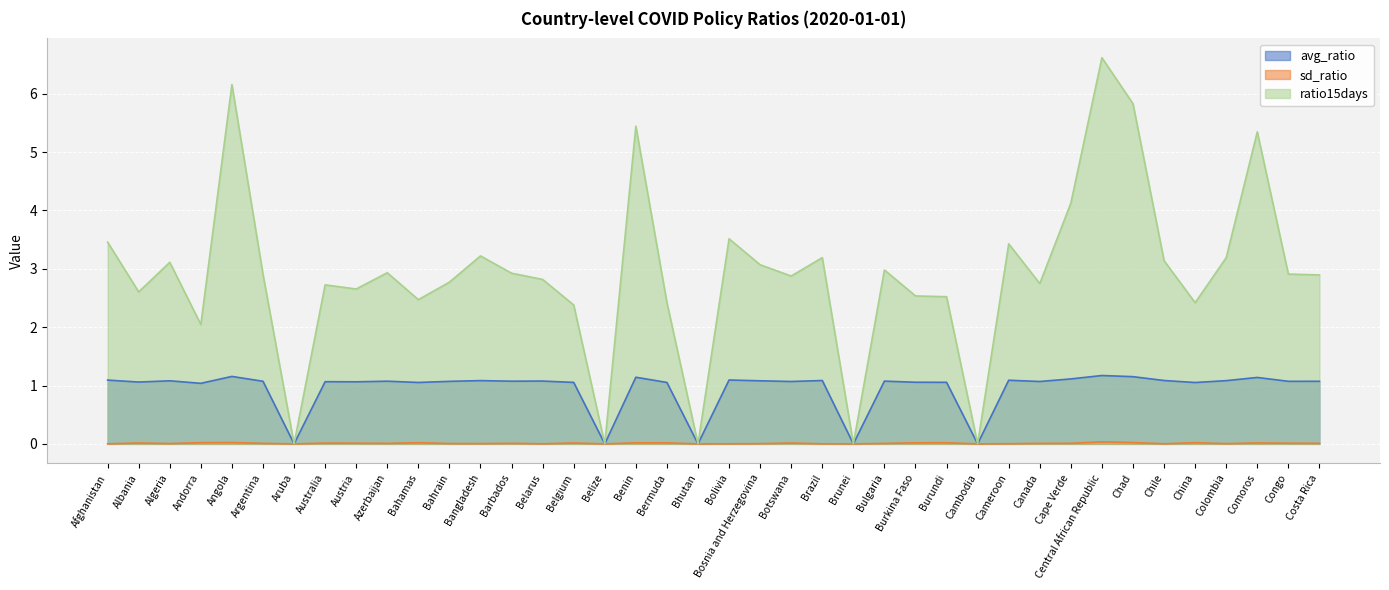

What are all the series names shown in the legend?

avg_ratio, sd_ratio, ratio15days